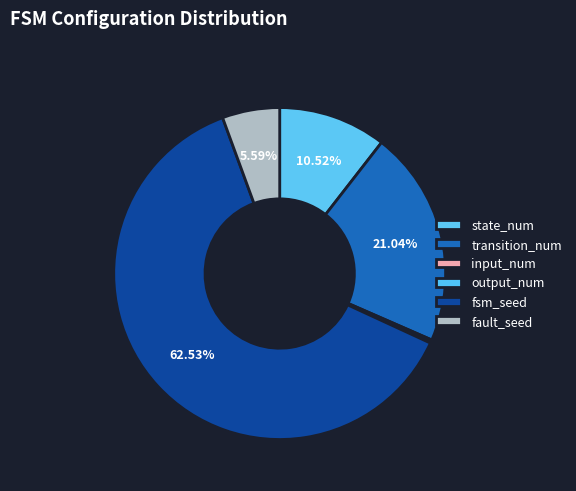

Rank the categories by value from highest to lowest.

fsm_seed, transition_num, state_num, fault_seed, input_num, output_num